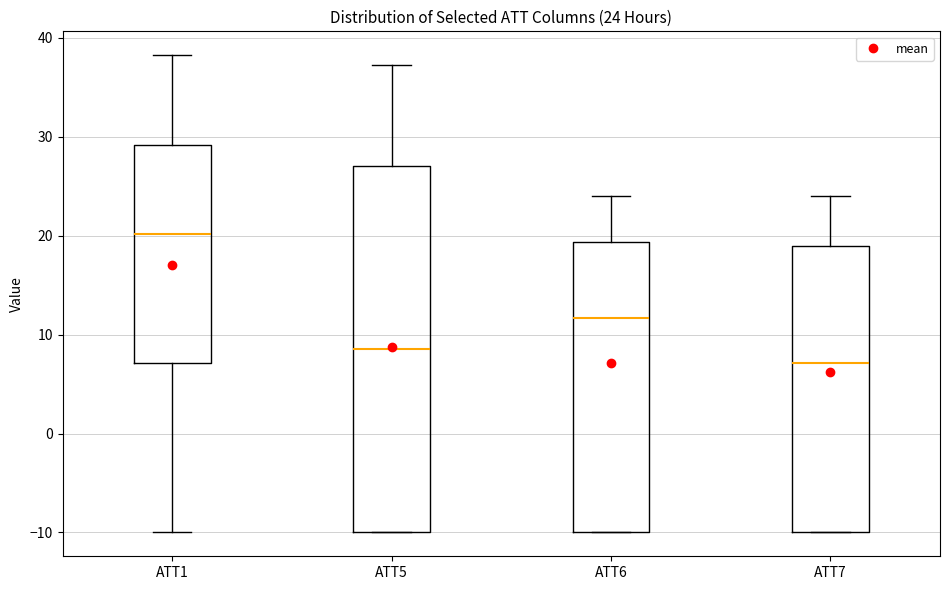

Which box's median line is the lowest?

ATT7